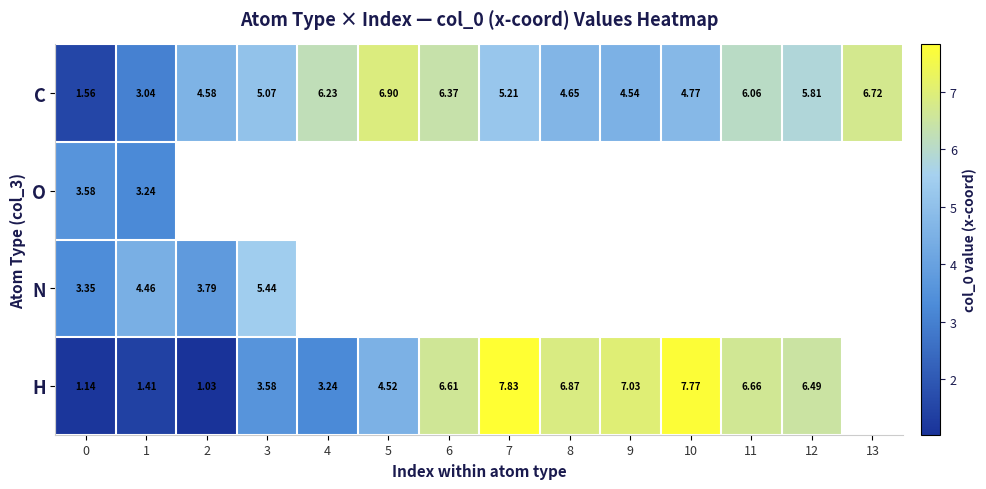

Is the value of H at 8 greater than the value of O at 0?

Yes